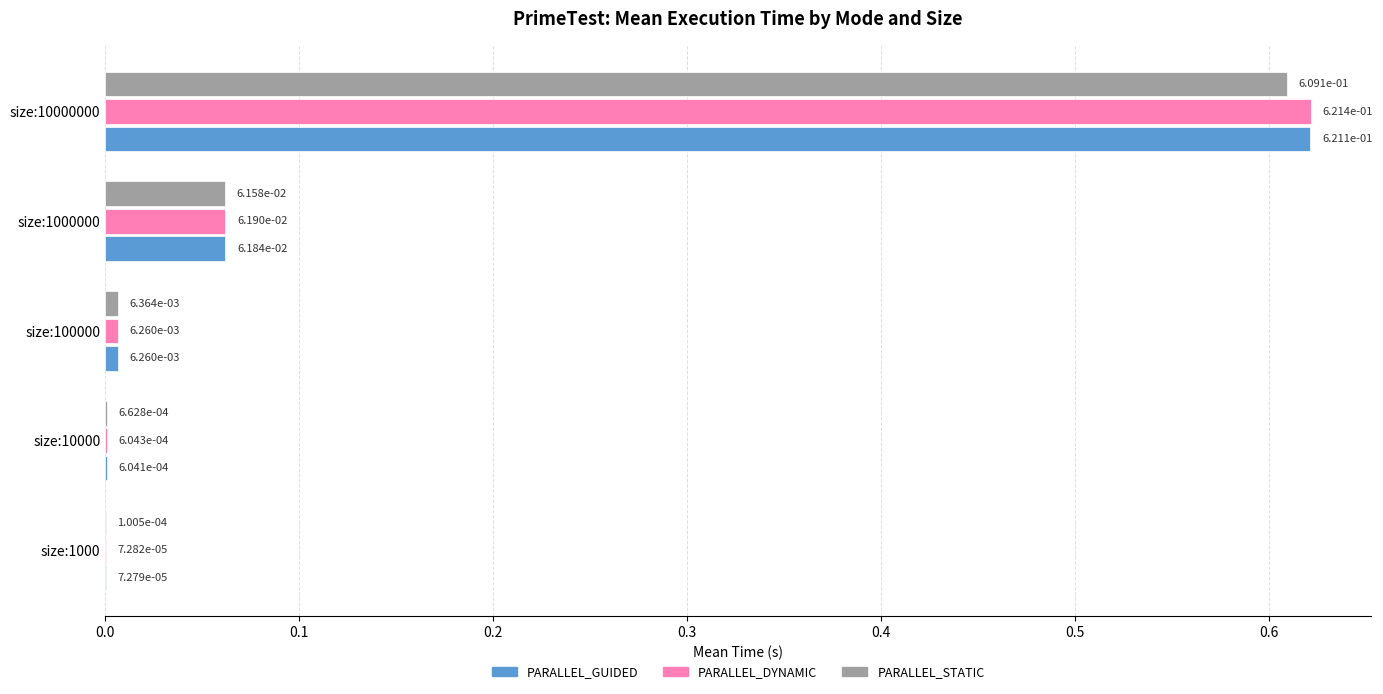

Which category has the highest value in the PARALLEL_STATIC series?

size:10000000